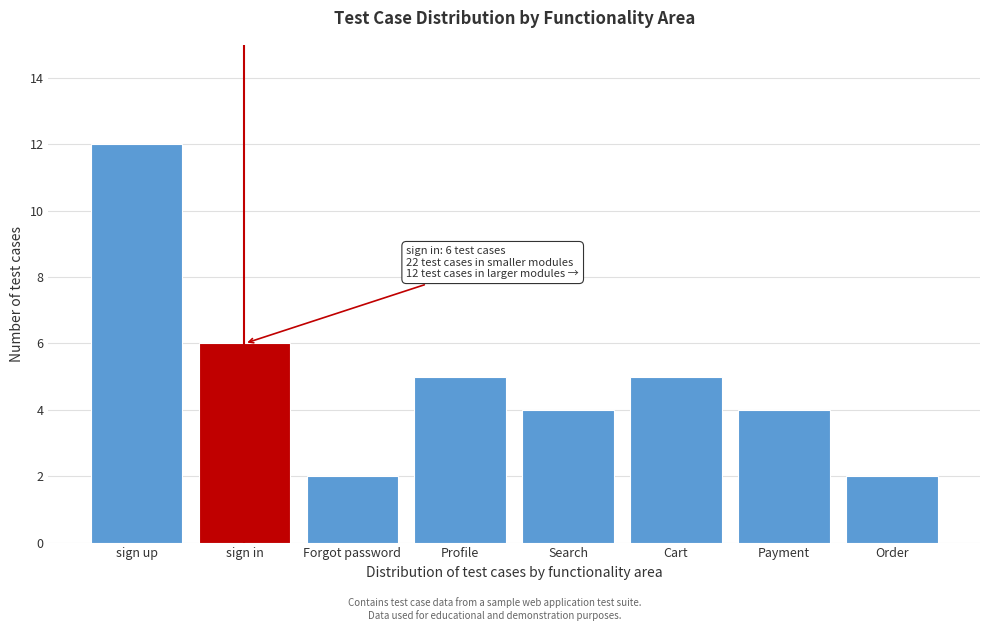

Reading left to right, transcribe all the data shown in this chart.

sign up=12	sign in=6	Forgot password=2	Profile=5	Search=4	Cart=5	Payment=4	Order=2